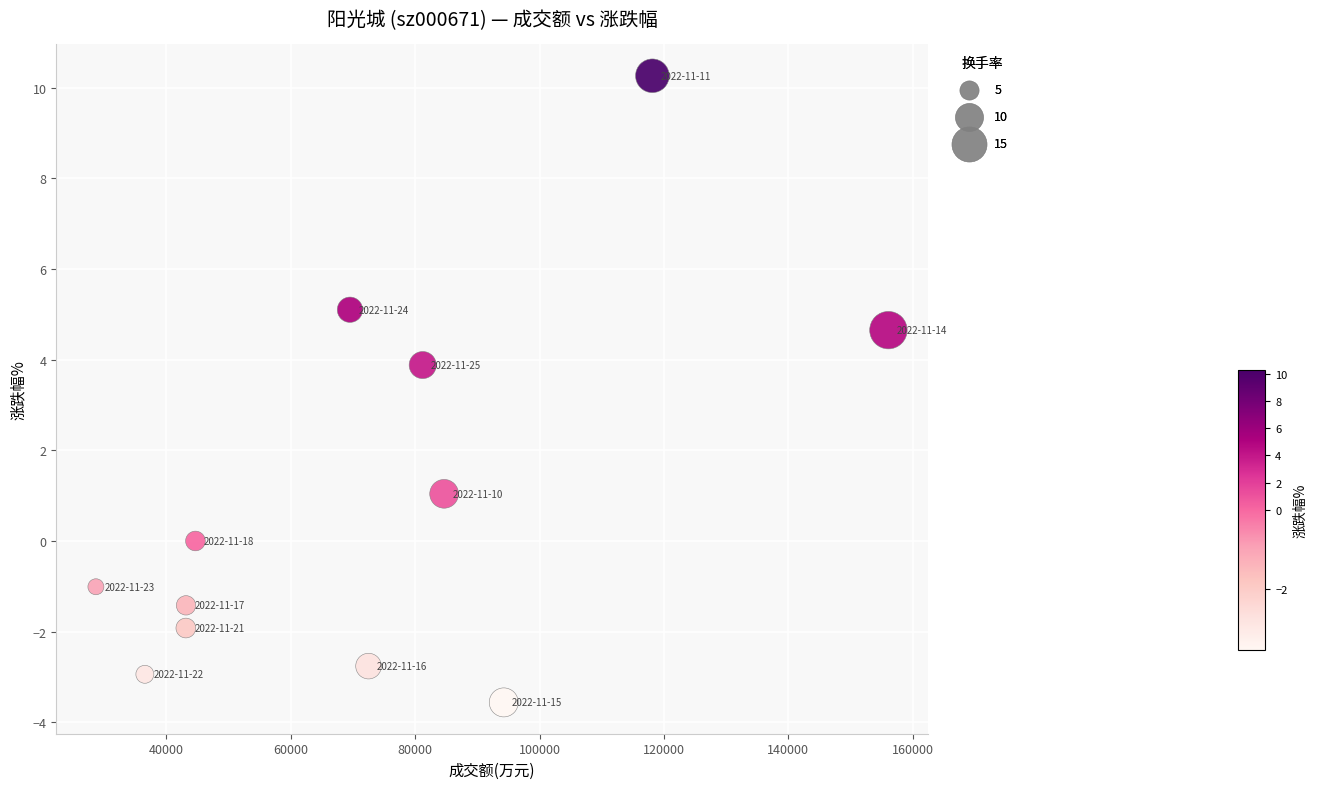

What is the average X value?

72712.5